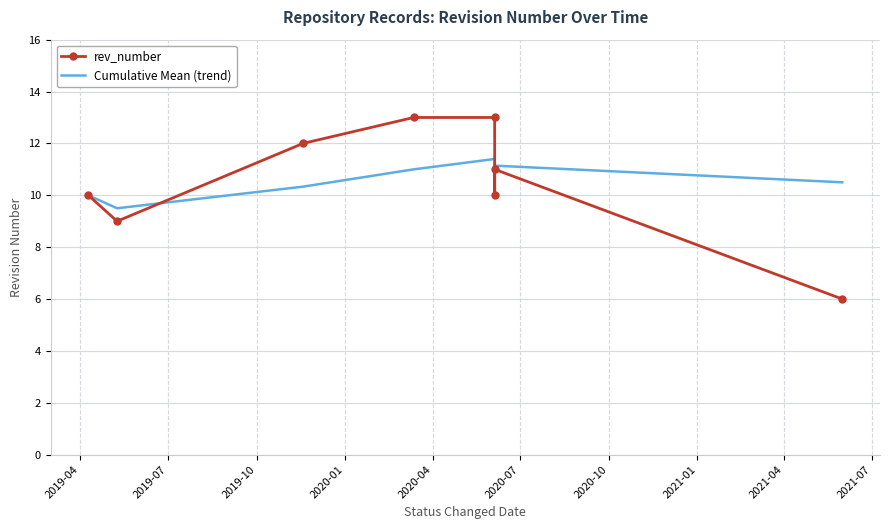

Which series has the widest spread of values?

rev_number